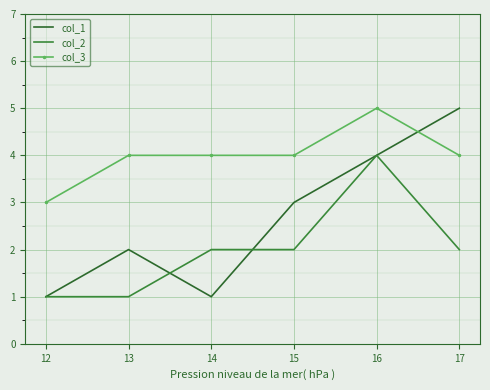

Which series has the largest total across all categories?

col_3